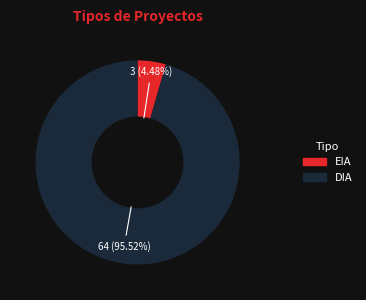

How many segments does this pie chart have?

2